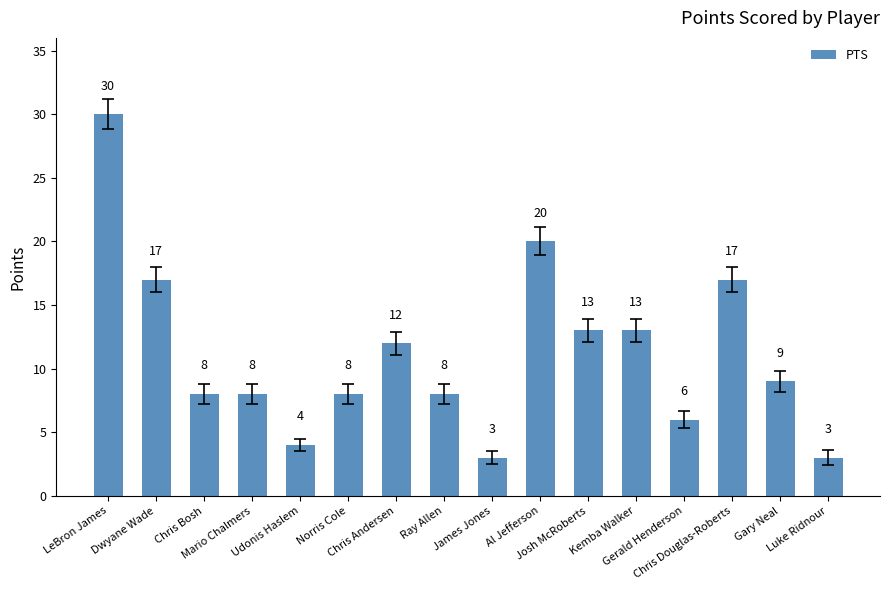

The value at Gary Neal is 9. True or false?

True